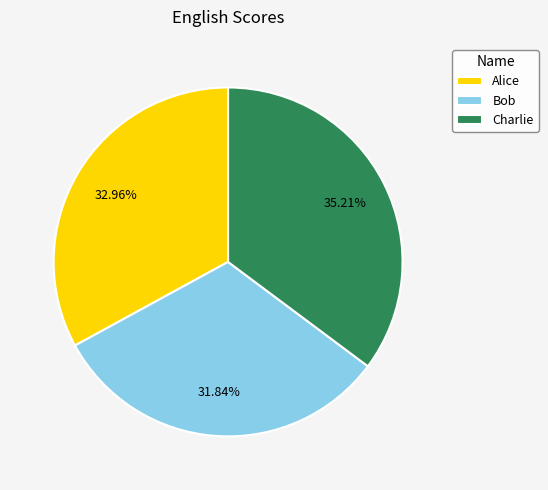

To the nearest percent, what is the difference between the largest and smallest slice percentages?

3%